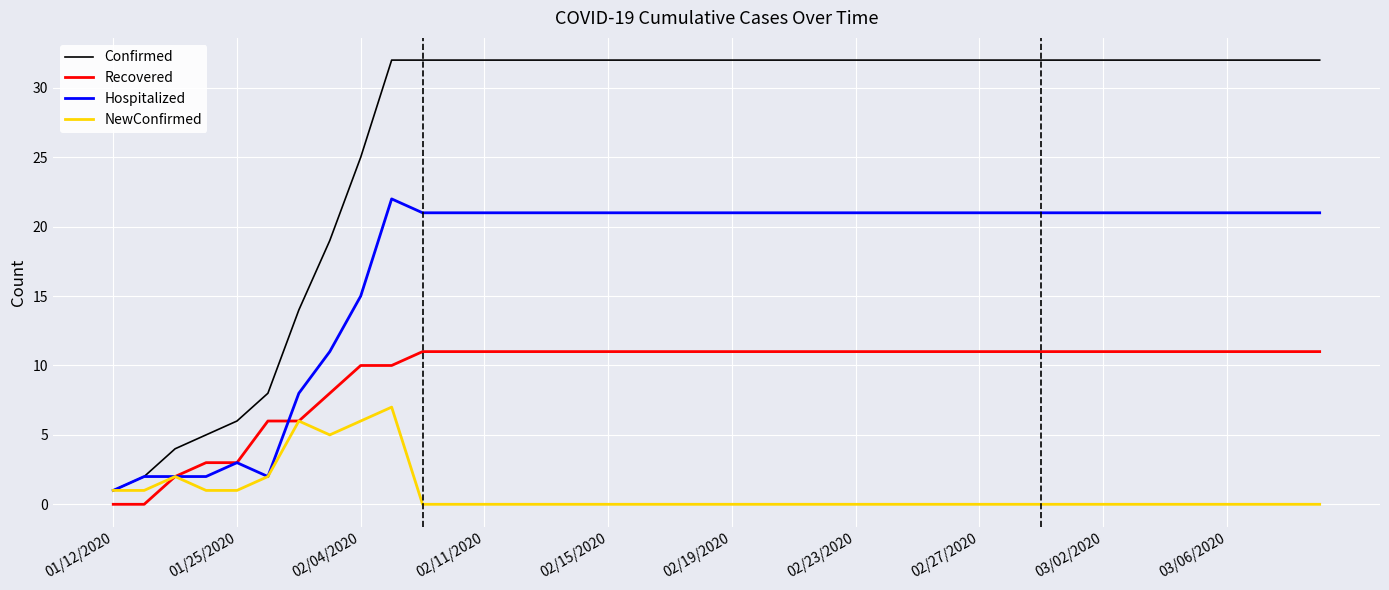

Count the number of categories in the chart.

40